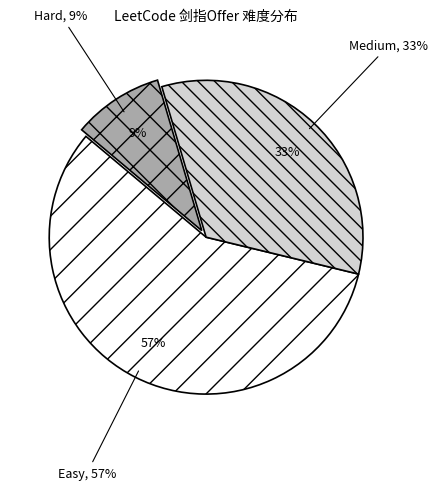

To the nearest percent, what percentage of the pie is Medium?

33%